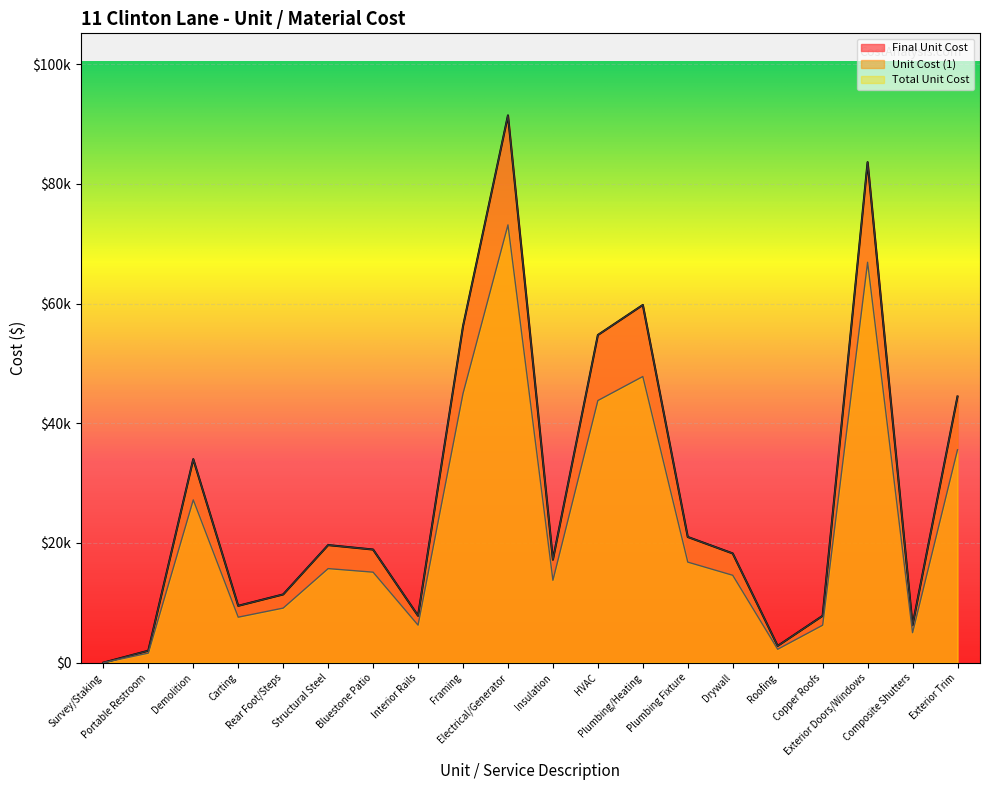

What is the difference between the maximum and minimum values in the Final Unit Cost series?

91426.0